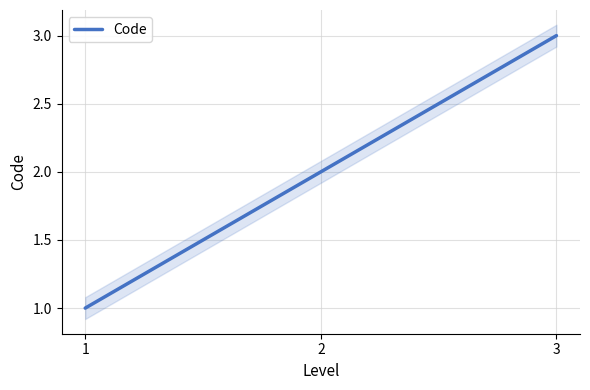

Which has a higher value, 3 or 1?

3